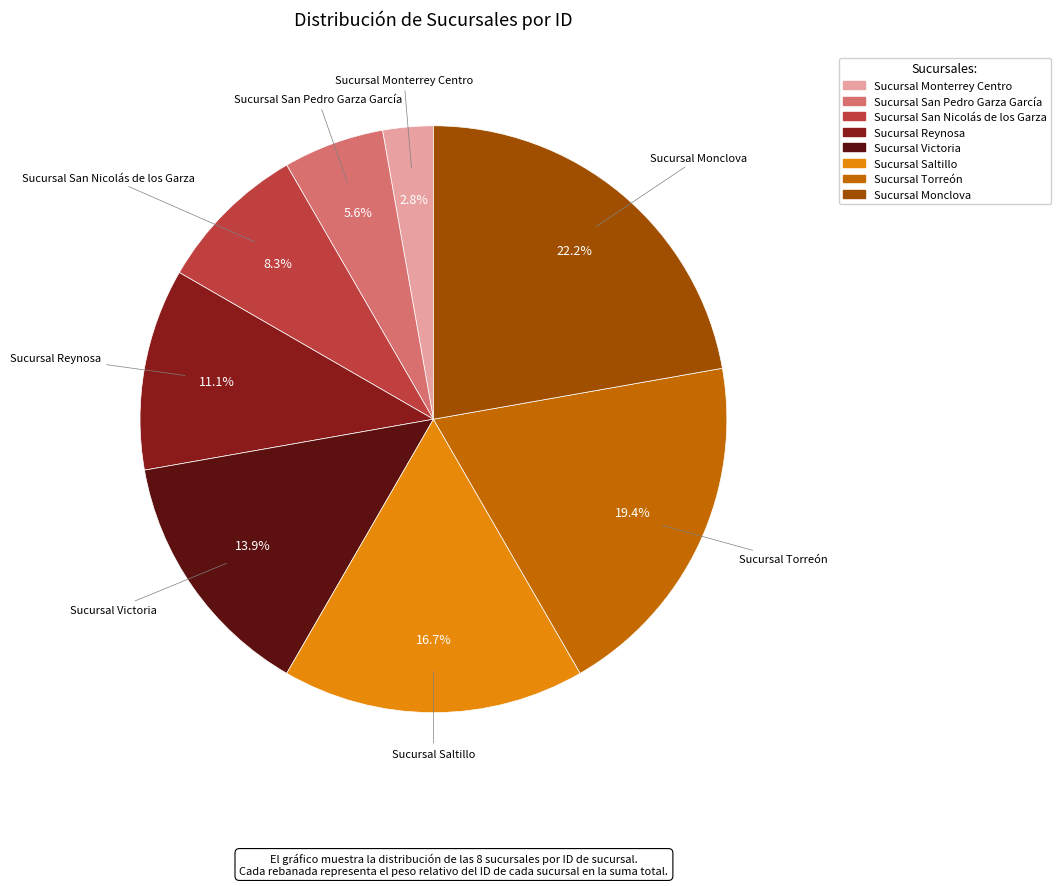

Rank the categories by value from highest to lowest.

Sucursal Monclova, Sucursal Torreón, Sucursal Saltillo, Sucursal Victoria, Sucursal Reynosa, Sucursal San Nicolás de los Garza, Sucursal San Pedro Garza García, Sucursal Monterrey Centro